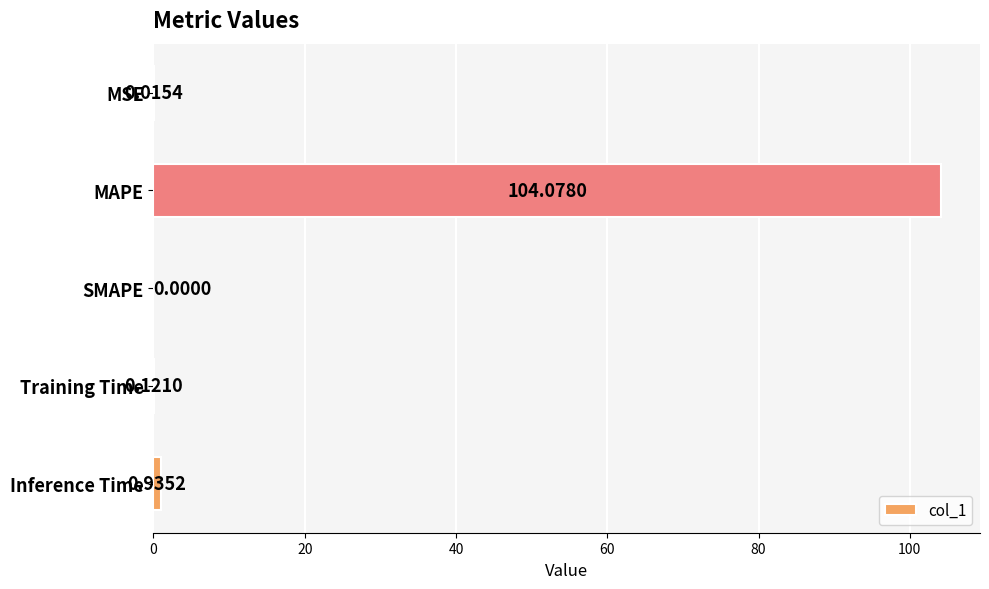

Which label corresponds to the largest value in the chart?

MAPE